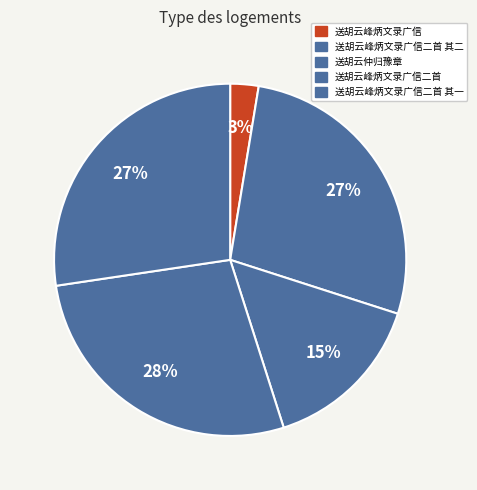

Count the number of slices in the pie.

5